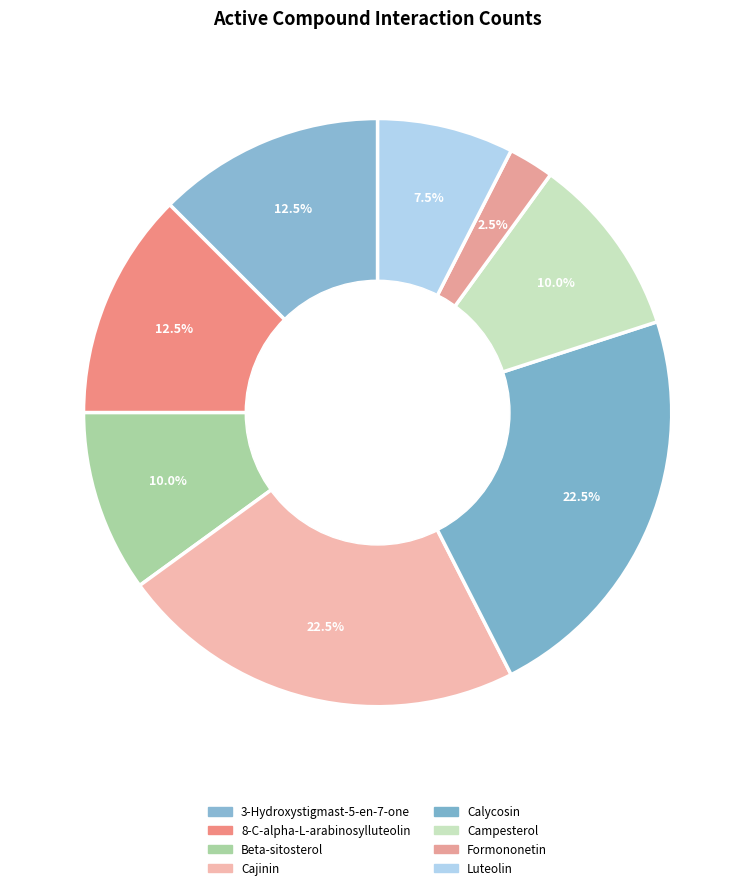

Which slice is the smallest?

Formononetin